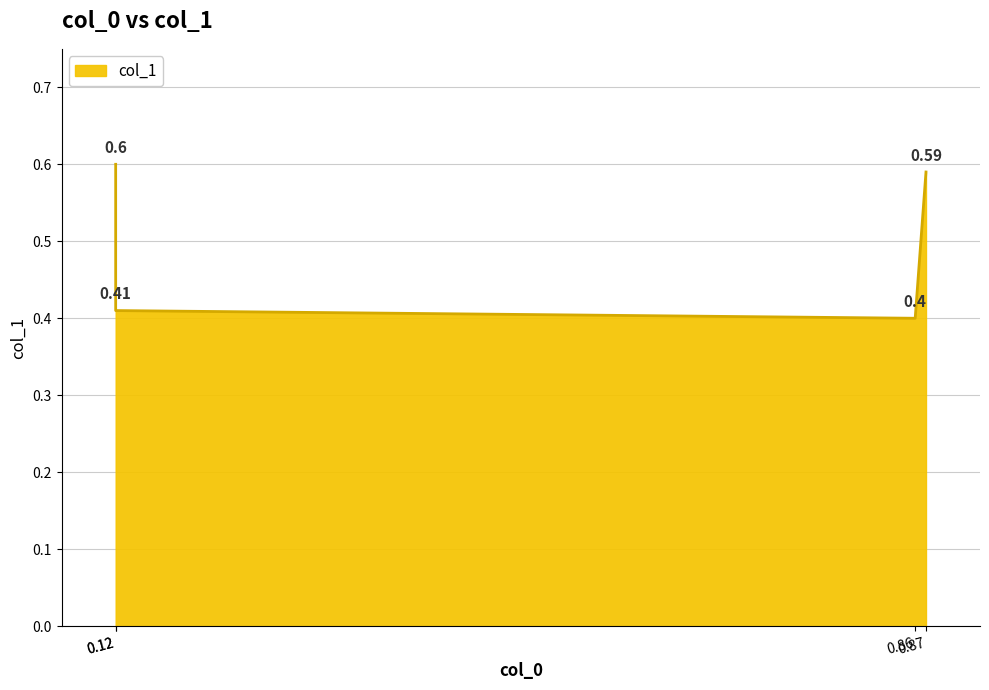

List the labels in order of value, smallest first.

0.86, 0.12, 0.87, 0.12